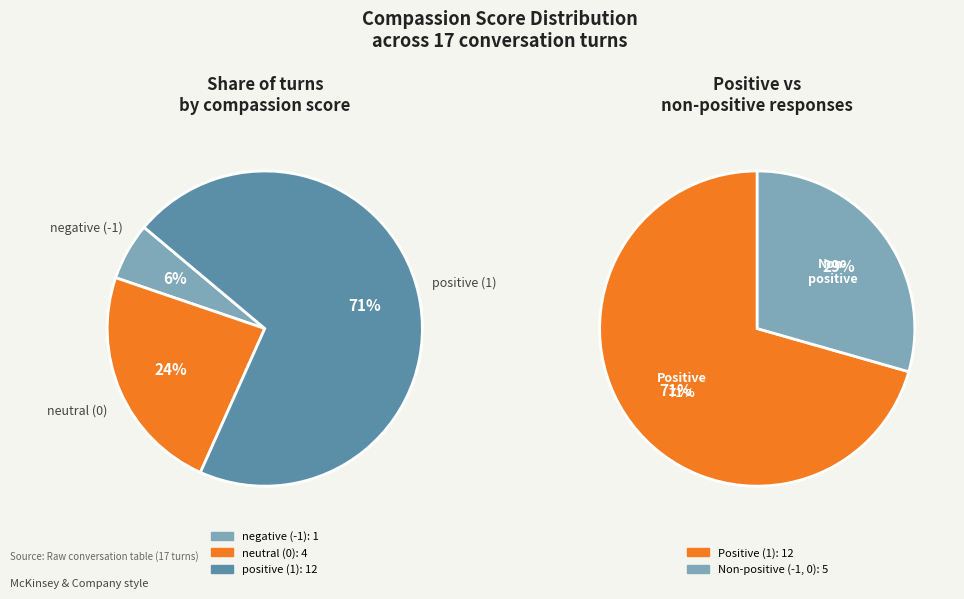

Is it true that 1 is 9% of the pie?

False